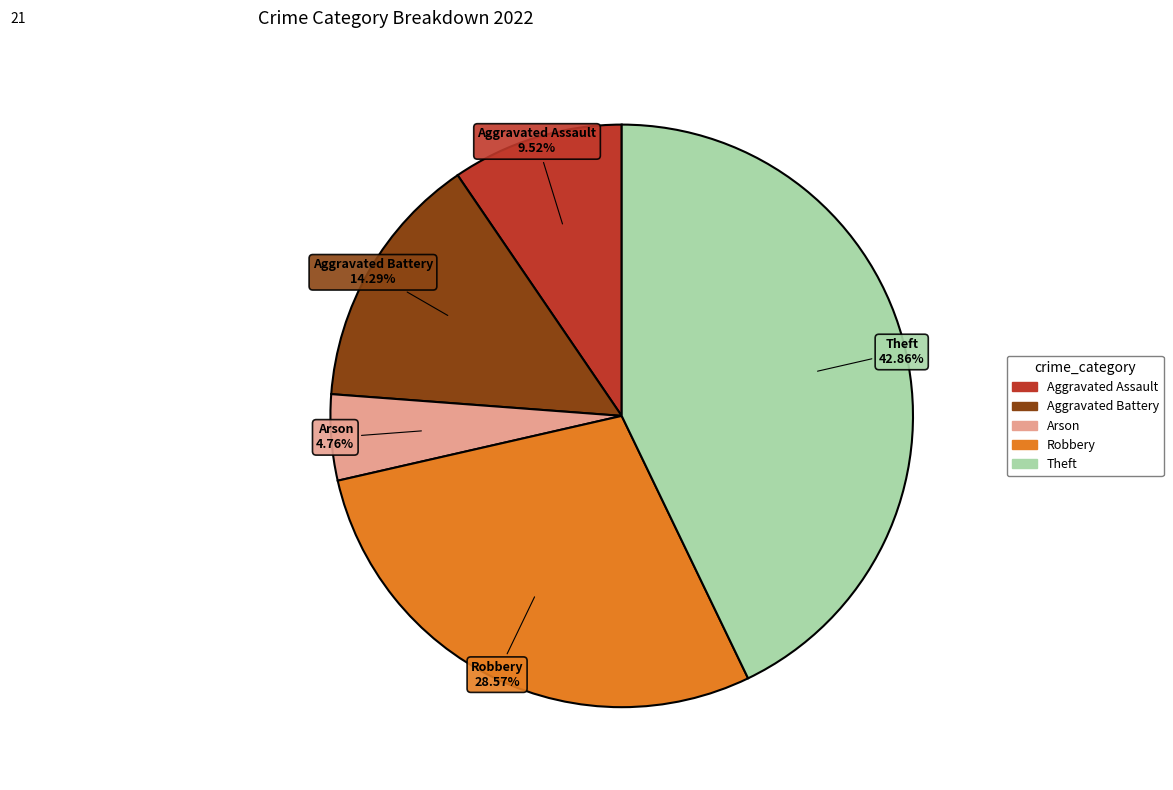

How many segments does this pie chart have?

5